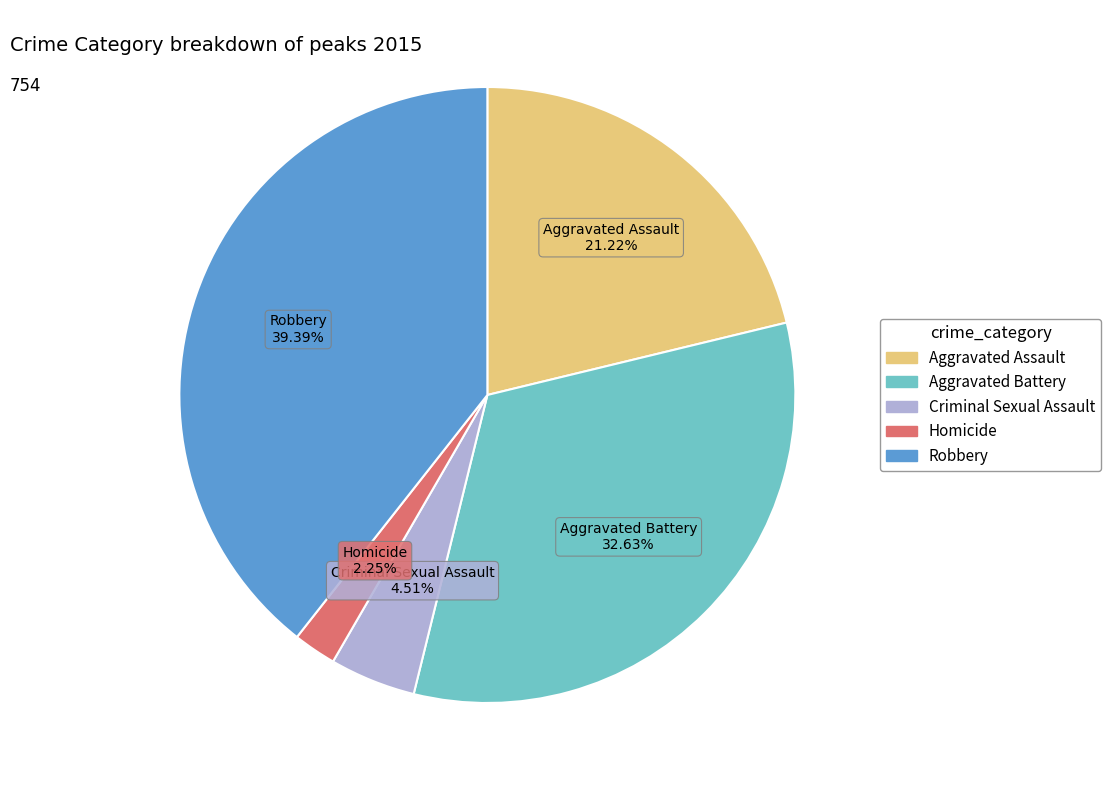

What is the ratio of the value at Robbery to the value at Homicide?

17.5